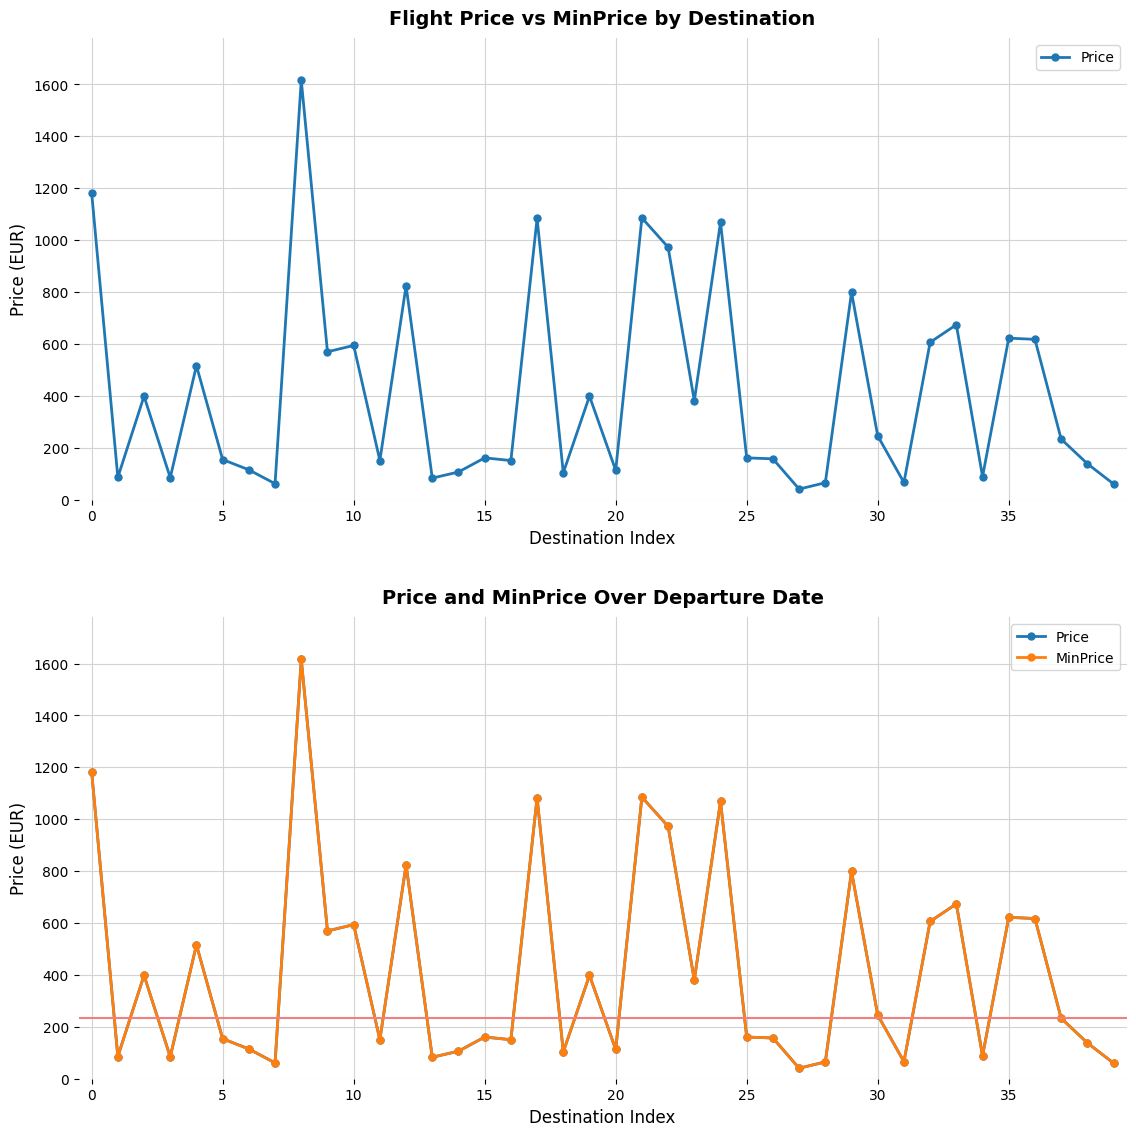

What is the difference between the maximum and second lowest values in the Price series?

1556.0